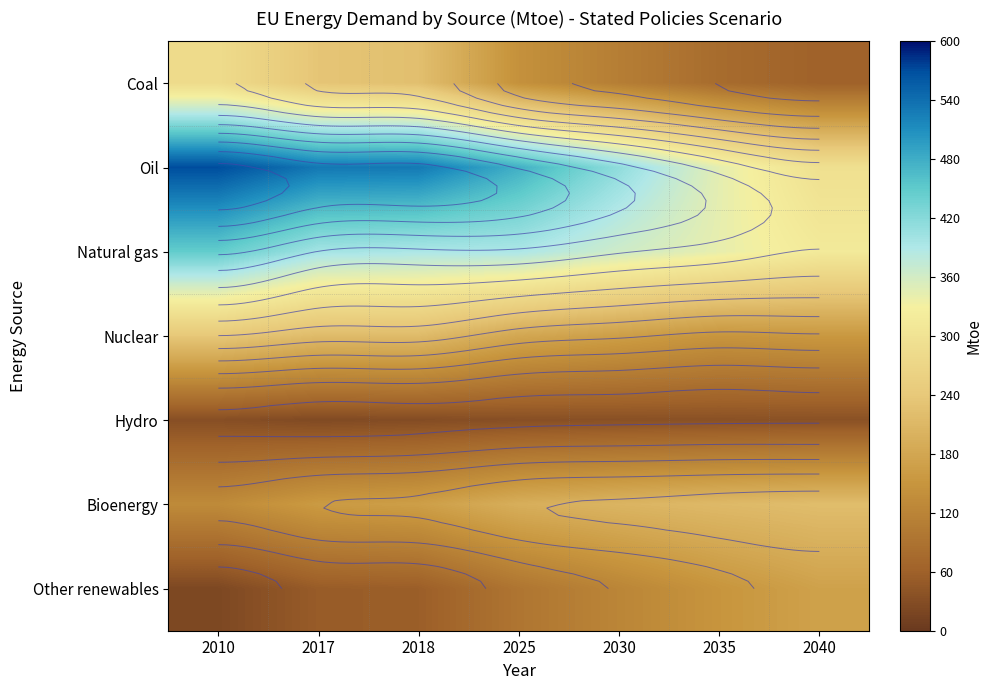

List the series in order of their peak value, highest first.

Oil, Natural gas, Coal, Nuclear, Bioenergy, Other renewables, Hydro